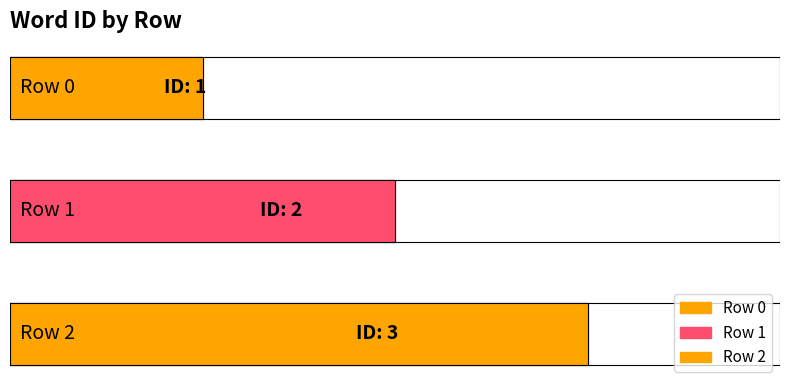

What is the minimum value shown in the chart?

1